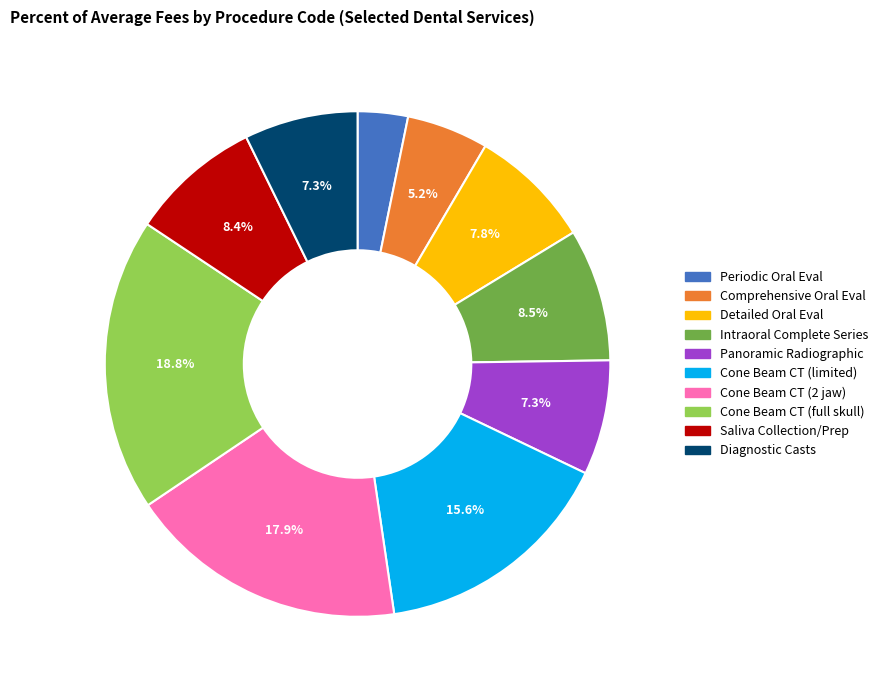

Is there a majority slice in this chart?

No